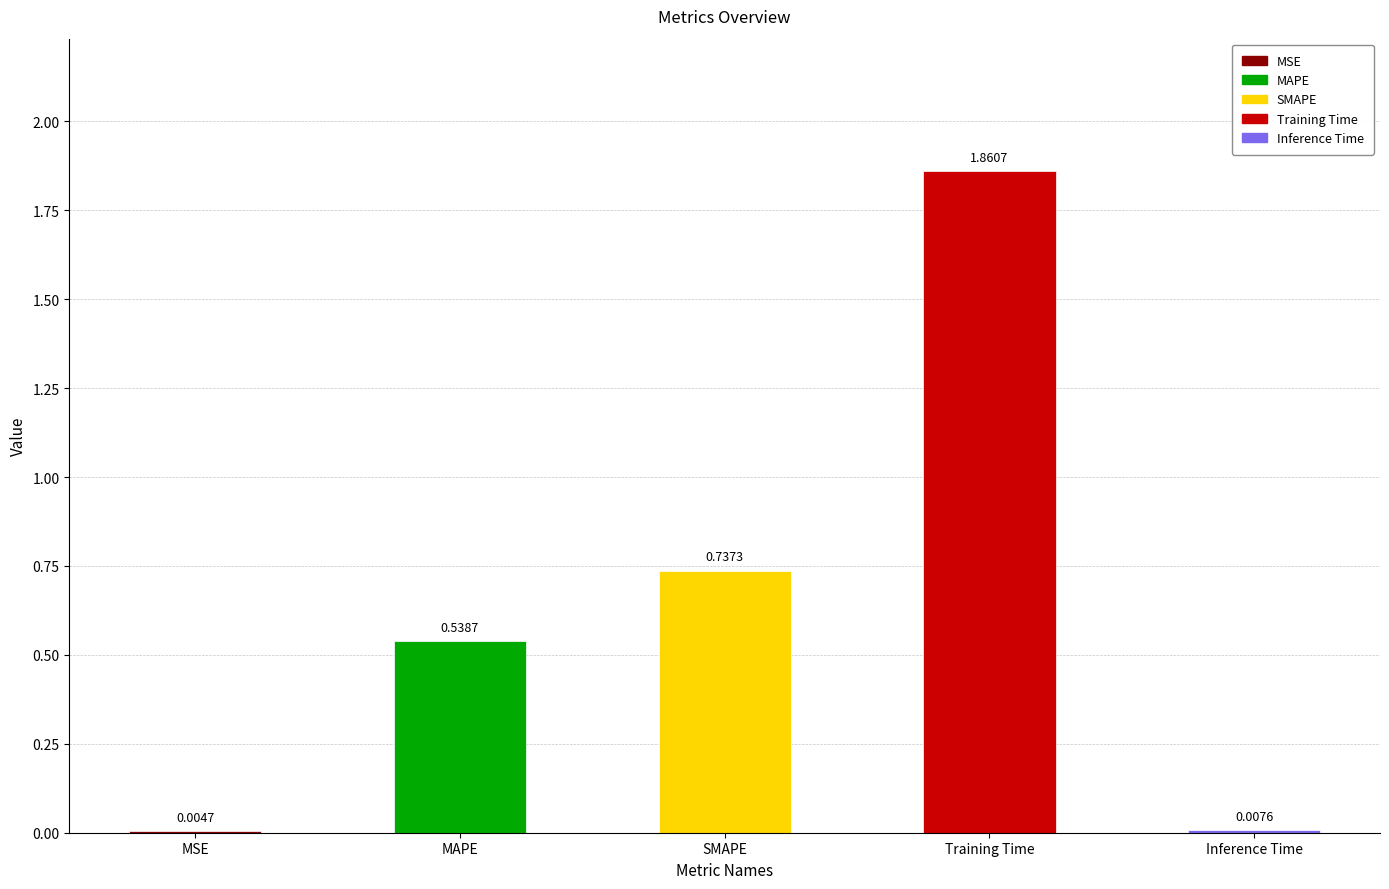

What is the change in value from MAPE to Training Time?

+1.3